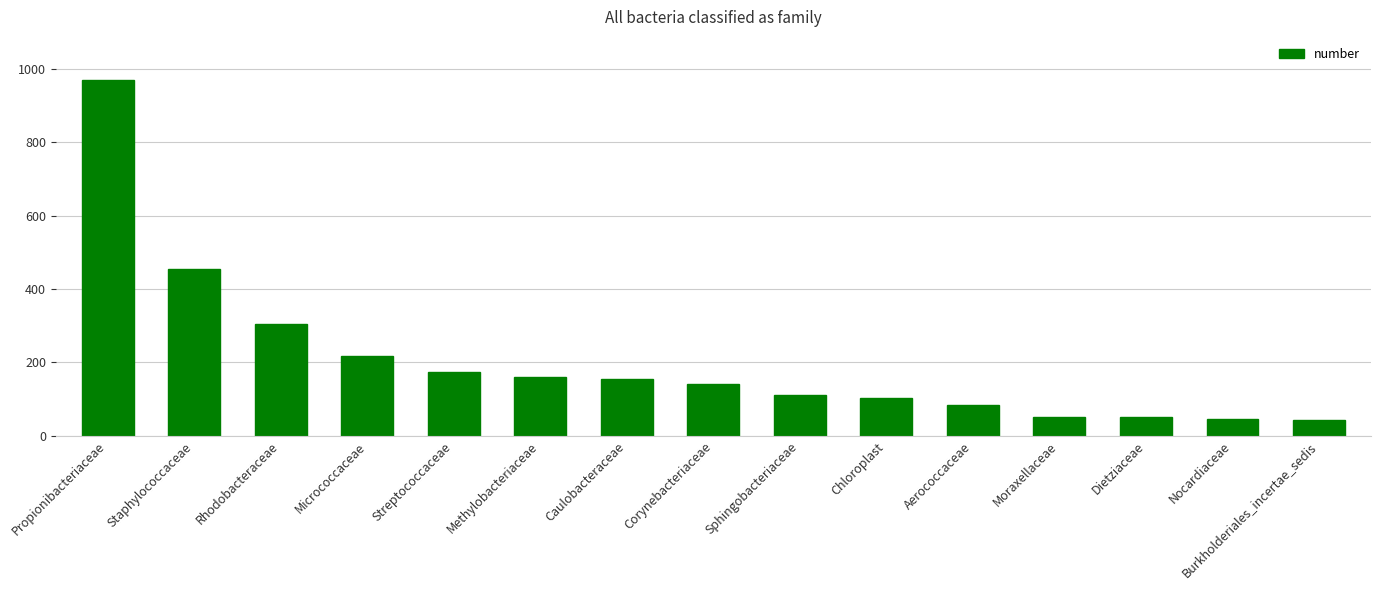

How many values are below 140?

7